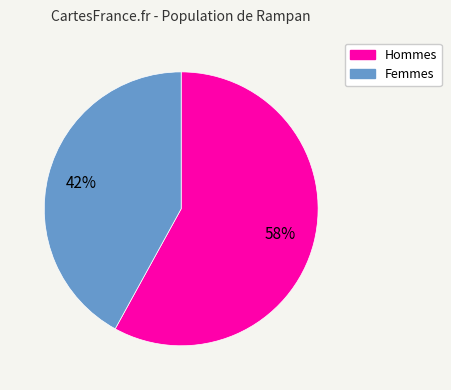

Is there any slice that represents more than half of the pie?

Yes